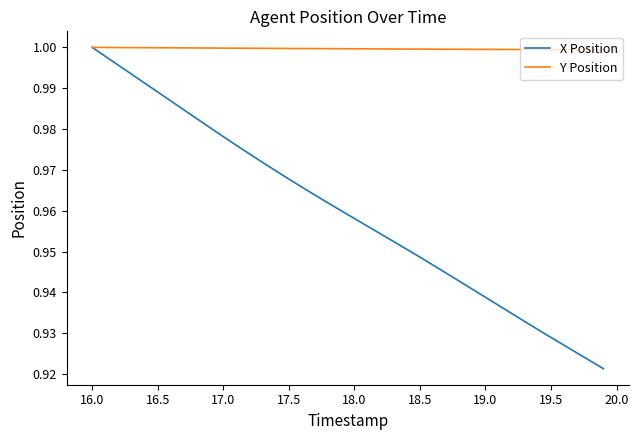

List the series in order of their overall mean, lowest first.

X Position, Y Position